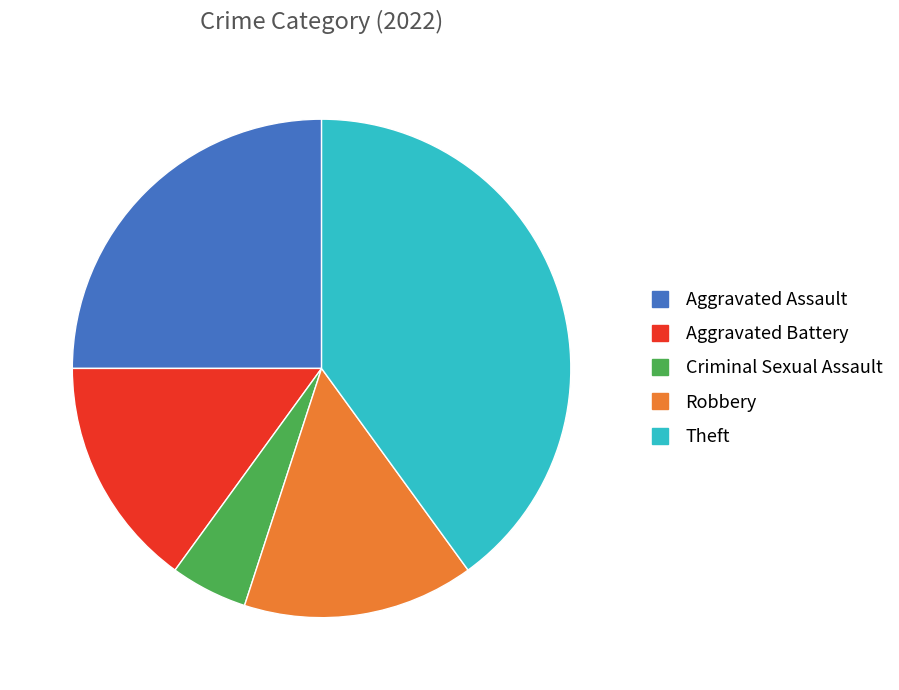

Is there a majority slice in this chart?

No